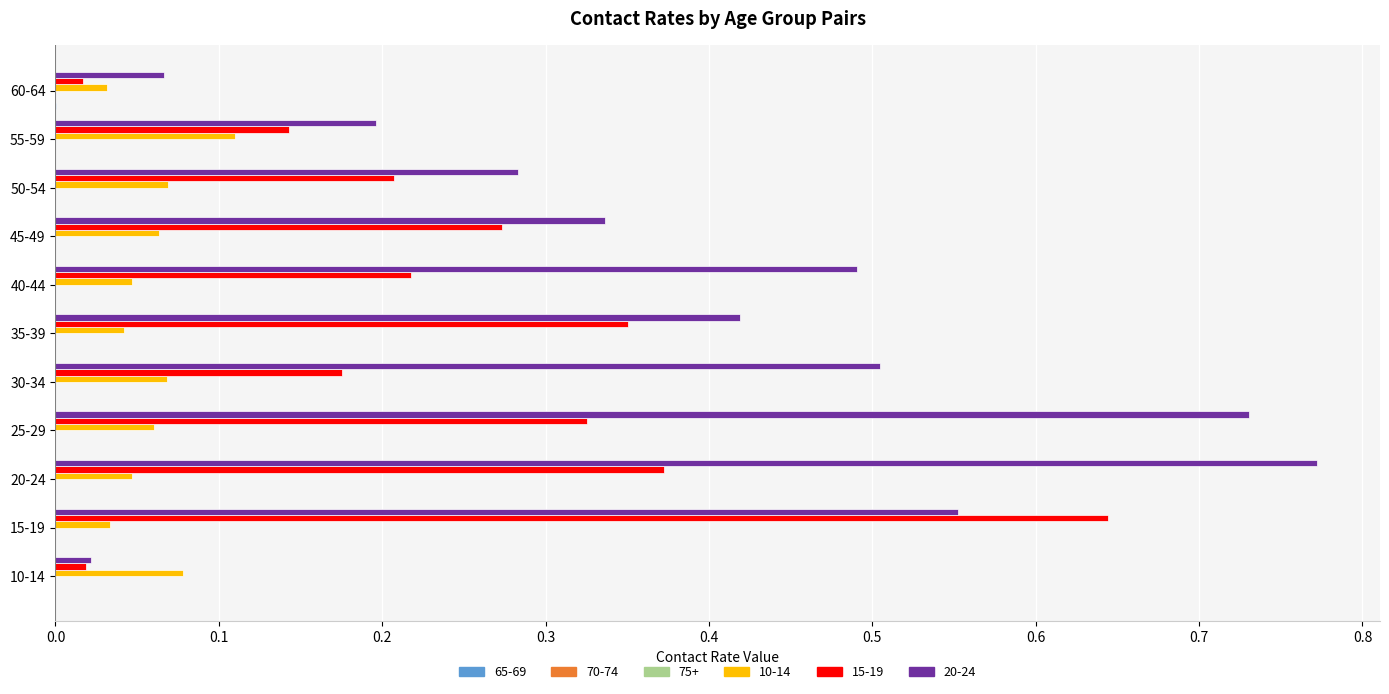

Is the value of 15-19 at 50-54 greater than the value of 20-24 at 45-49?

No